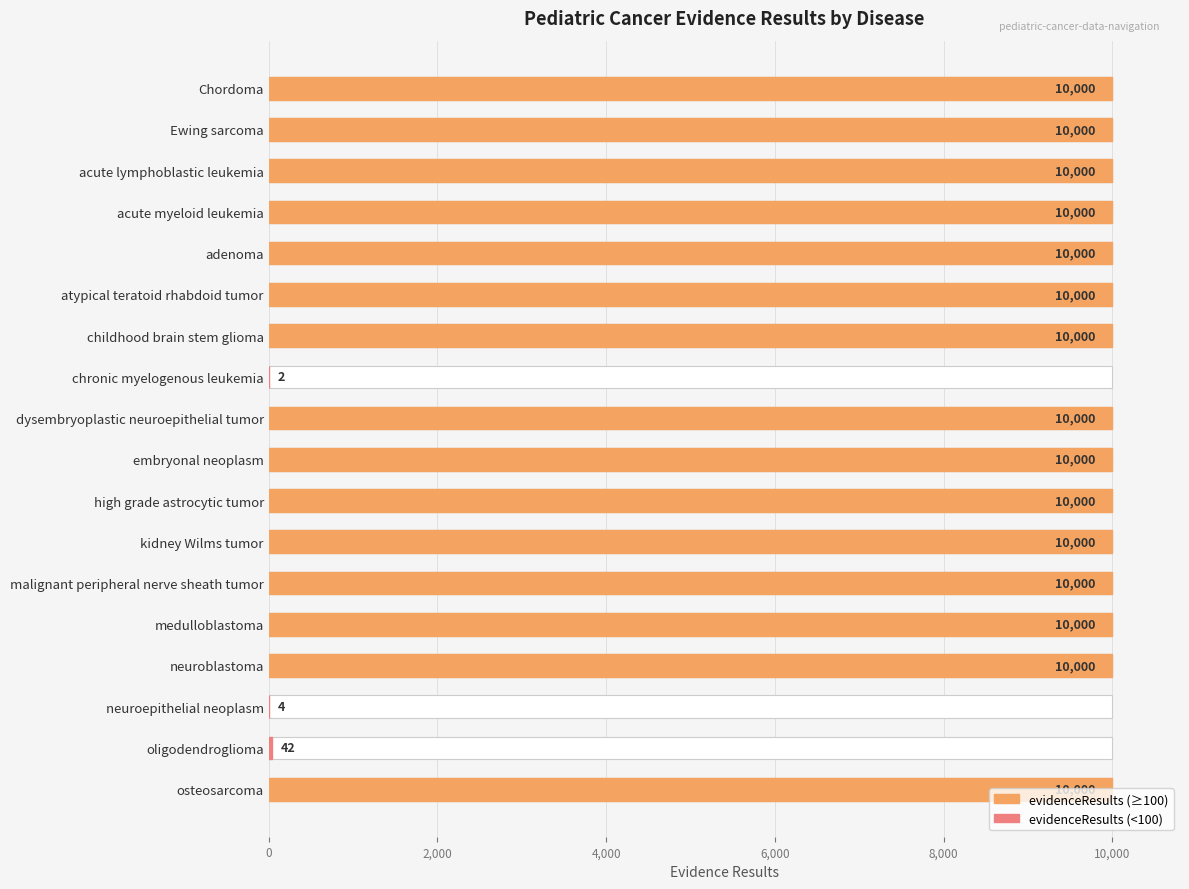

How many values are below 10000?

3